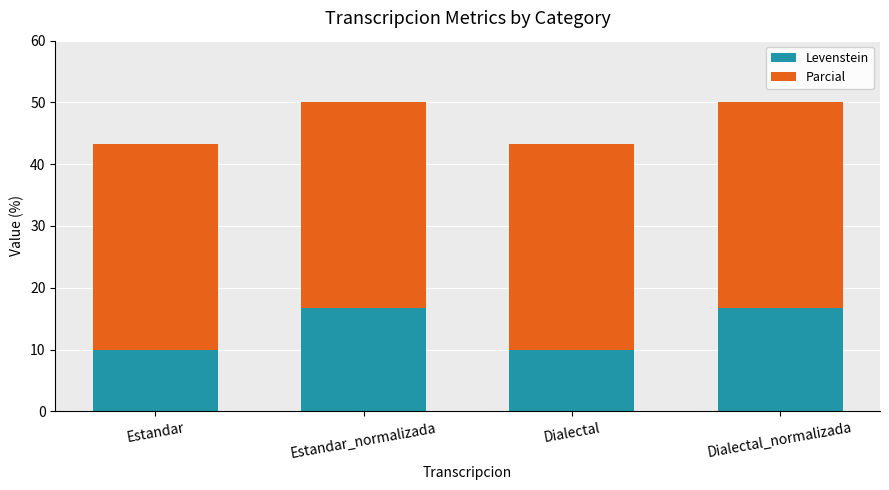

Reading left to right, transcribe the values for Levenstein.

10.0	16.7	10.0	16.7